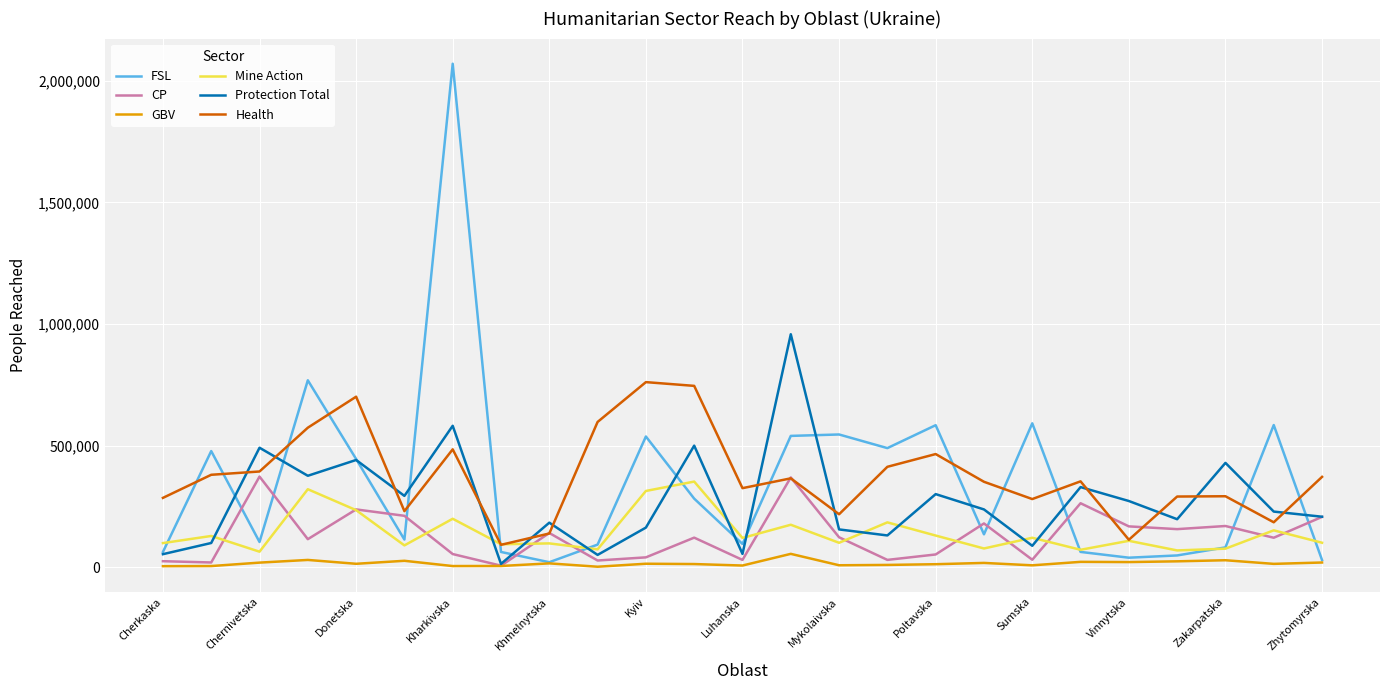

True or false: CP and FSL cross at least once.

True